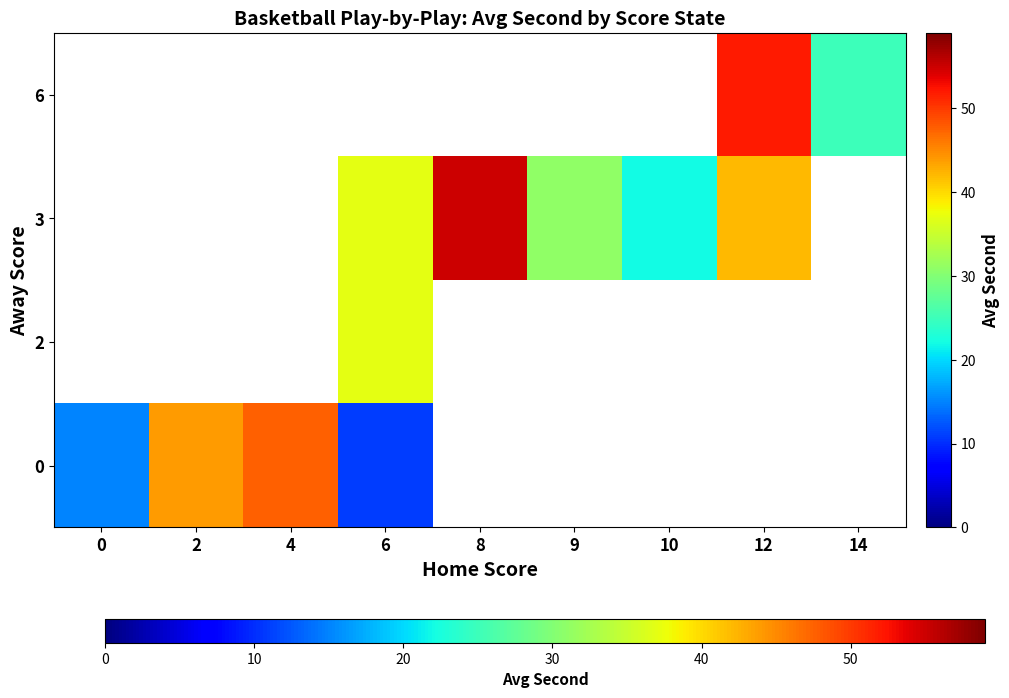

At how many categories does at least one series exceed 17?

8